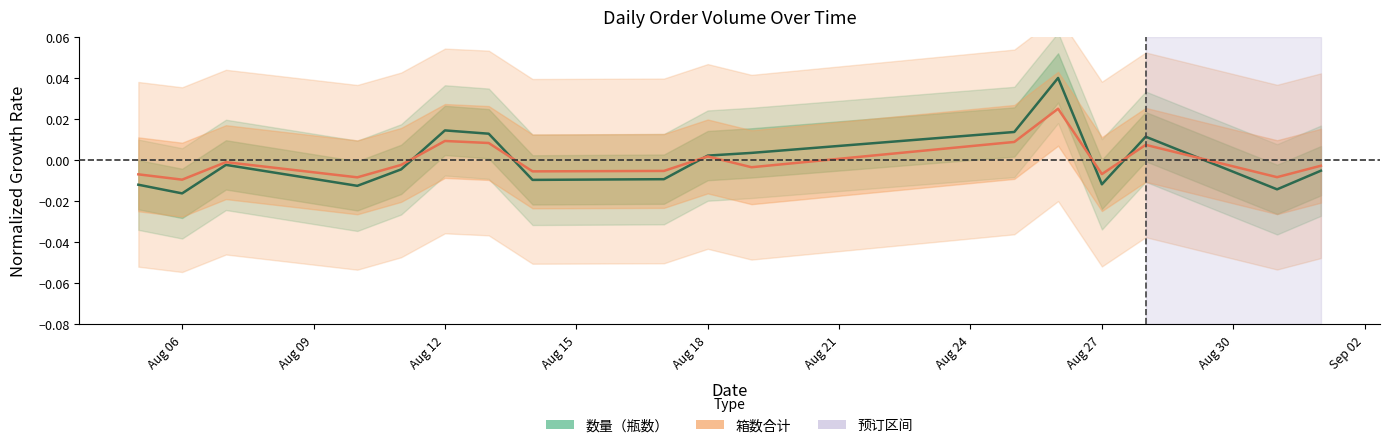

What is the difference between the maximum and minimum values in the 数量（瓶数） series?

0.1